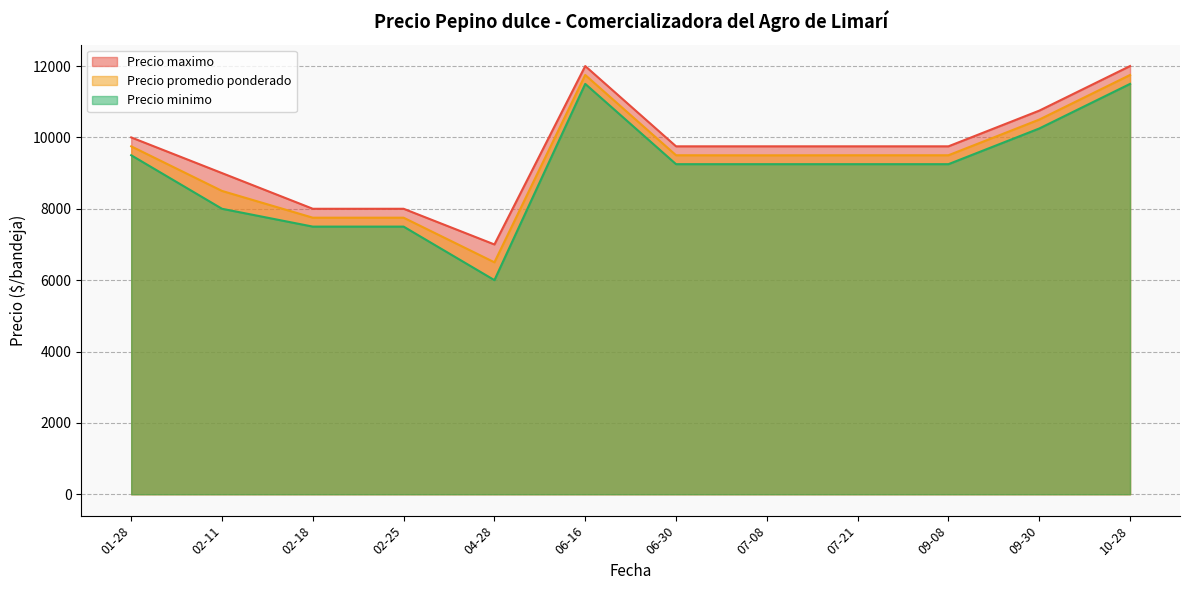

True or false: Precio promedio ponderado has a value of 11750 at 2021-10-28.

True